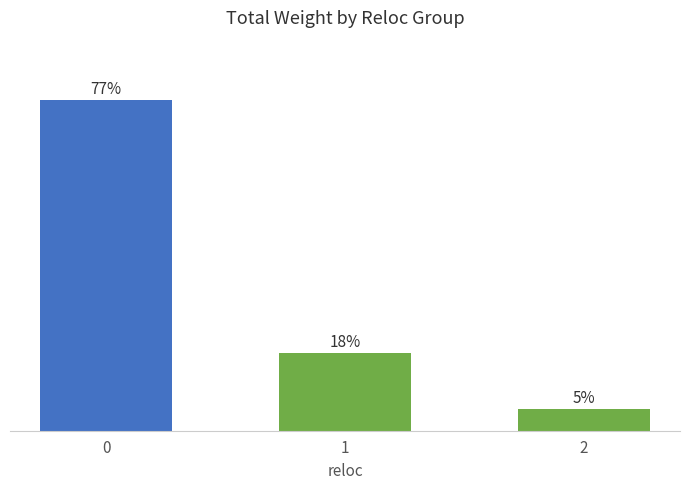

True or false: the data shows 6.3 at 5+.

False